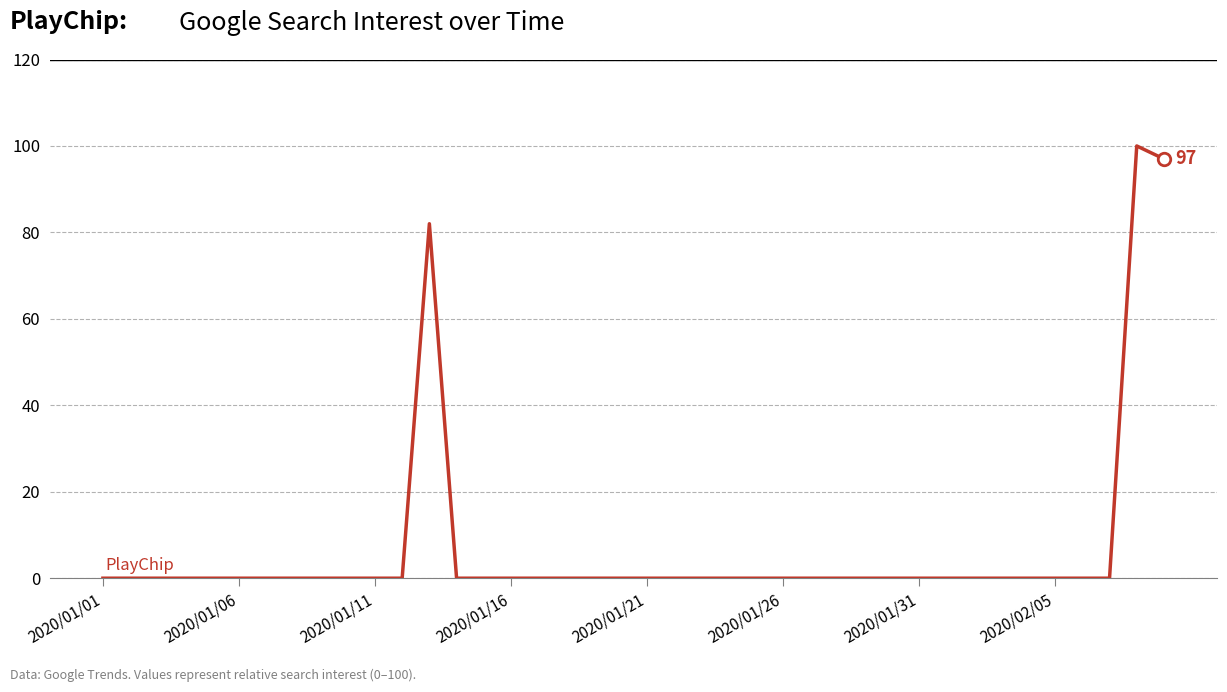

What is the difference between the maximum and minimum values?

100